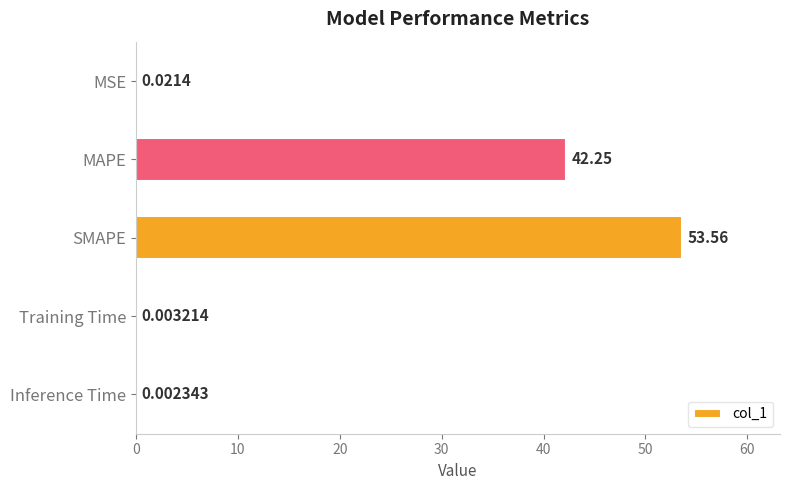

What is the sum of the values at SMAPE and MSE?

53.6